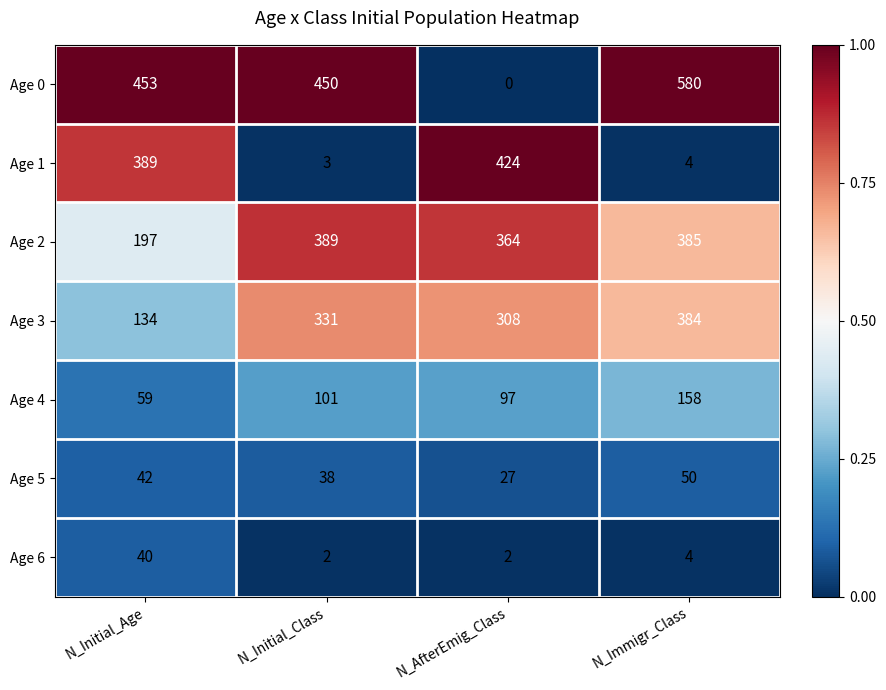

Rank the series by their maximum value, from lowest to highest.

Age 6, Age 5, Age 4, Age 3, Age 2, Age 1, Age 0